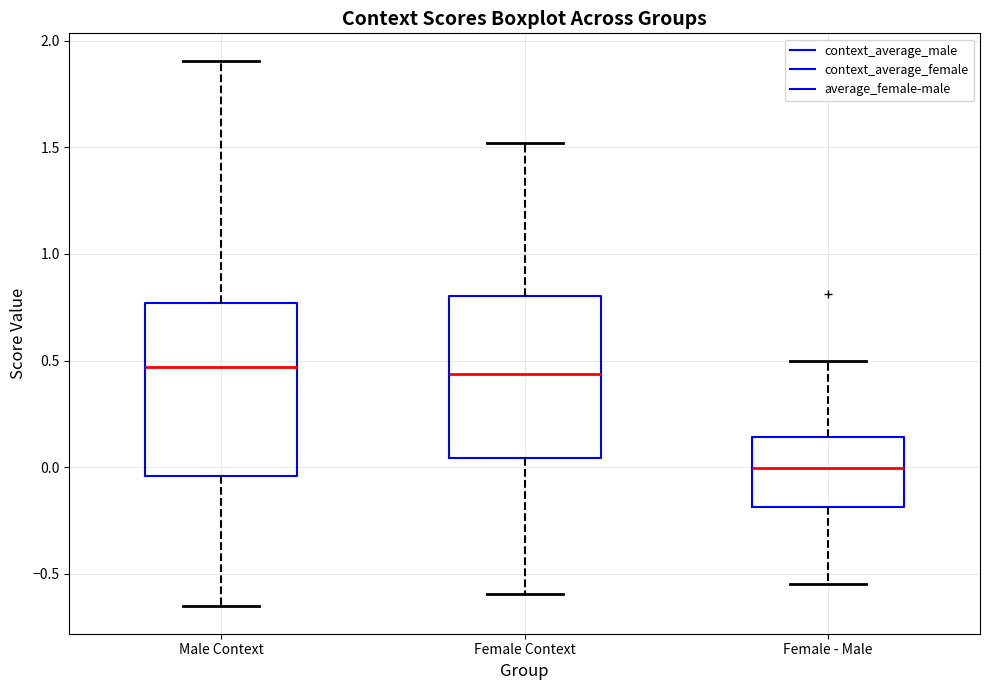

Where is the upper edge of the box for Female - Male on the y-axis? The values are not printed on the chart, so give them approximately, as read against the axis.

0.15